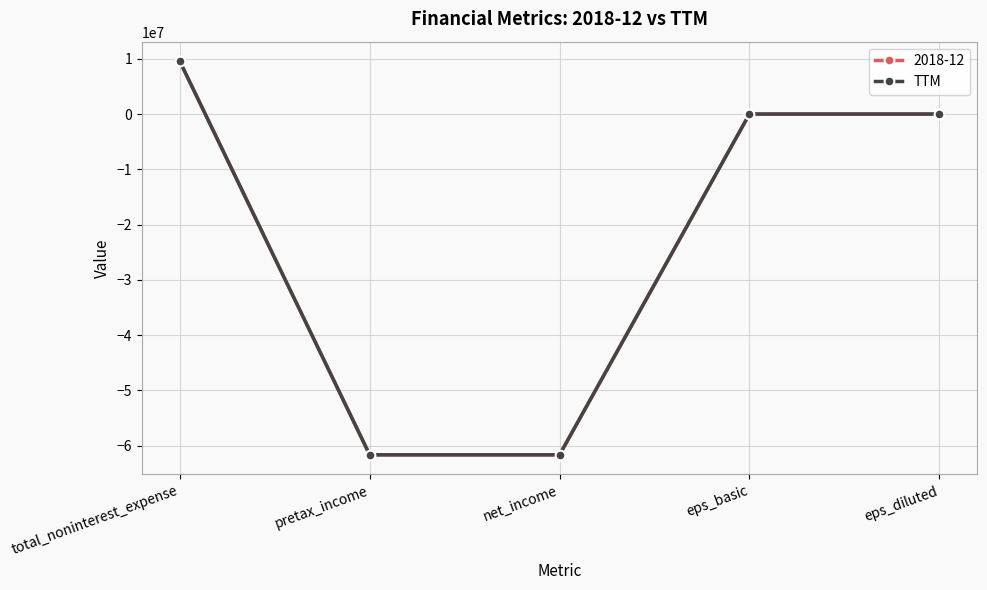

Reading left to right, list all the values displayed in this chart.

2018-12: 9537000.0	-61670000.0	-61670000.0	-0.7	-0.7
TTM: 9537000.0	-61670000.0	-61670000.0	3.1	3.1